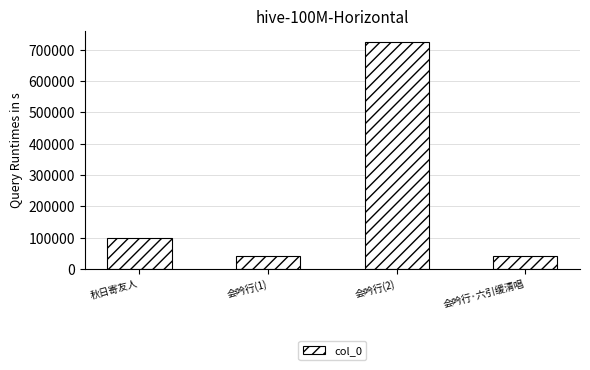

What position from the right is 会吟行(1)?

3